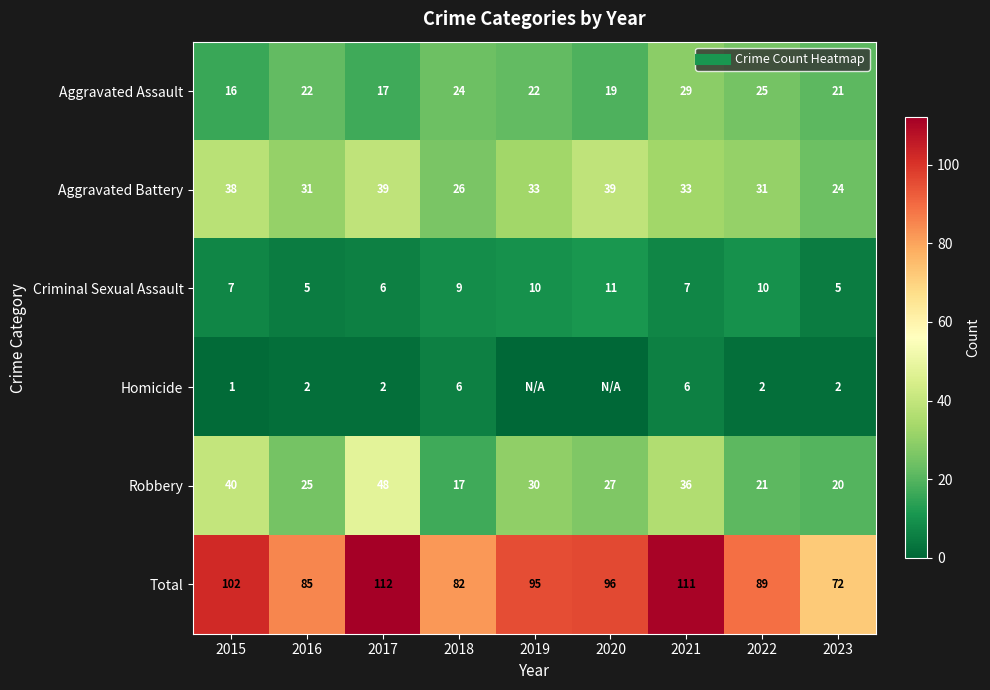

Which series changed the most between 2016 and 2017?

Total